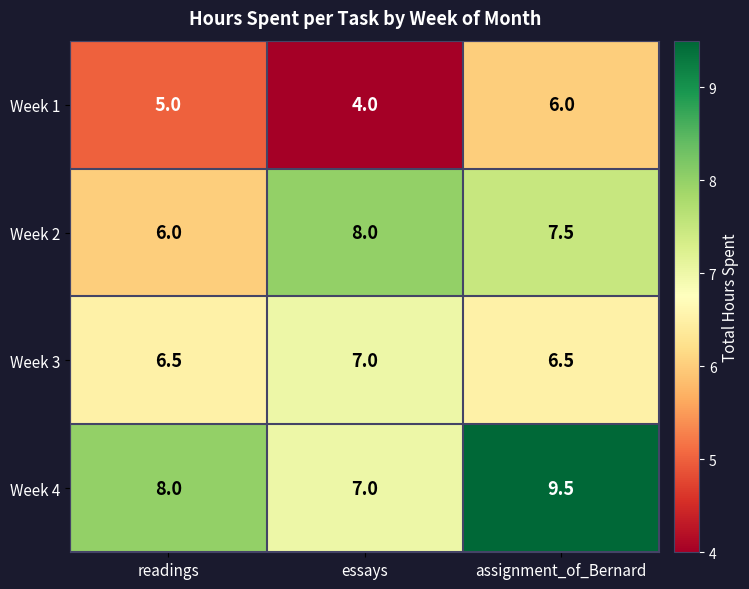

How many data points does each series have?

3